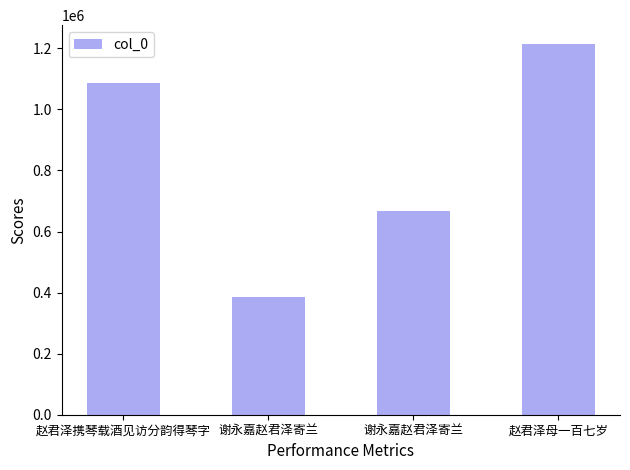

How many data points are less than 1087941?

2